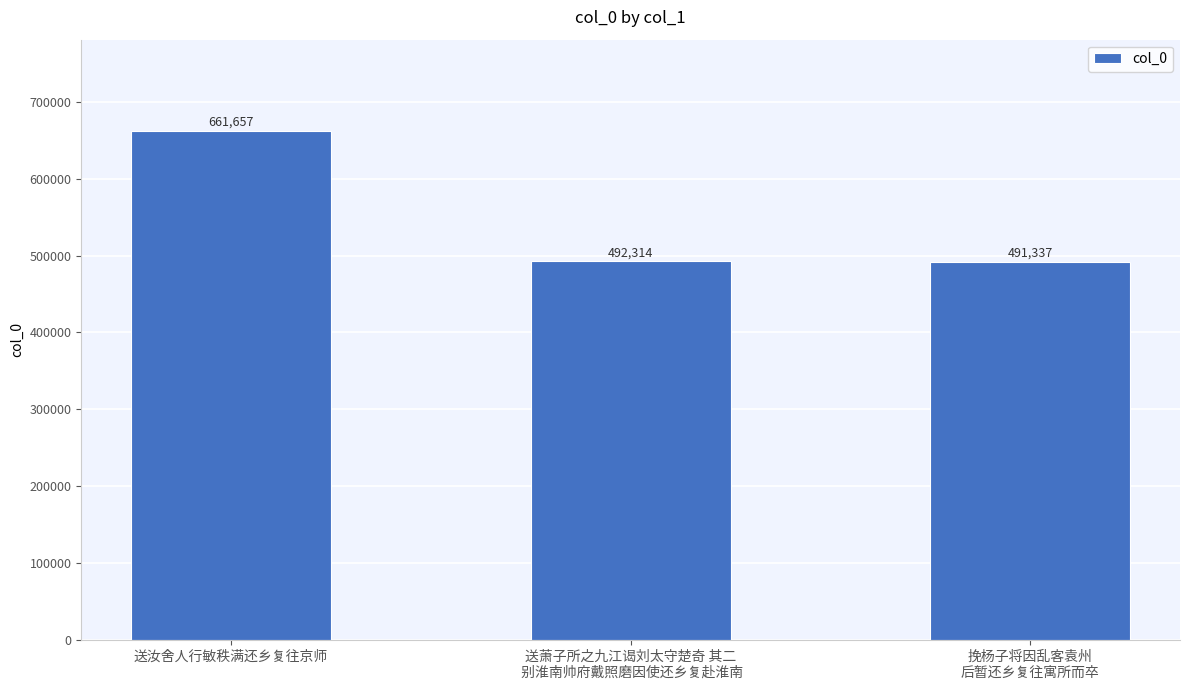

What is the difference between the values at 送萧子所之九江谒刘太守楚奇 其二
 别淮南帅府戴照磨因使还乡复赴淮南 and 挽杨子将因乱客袁州
后暂还乡复往寓所而卒?

977